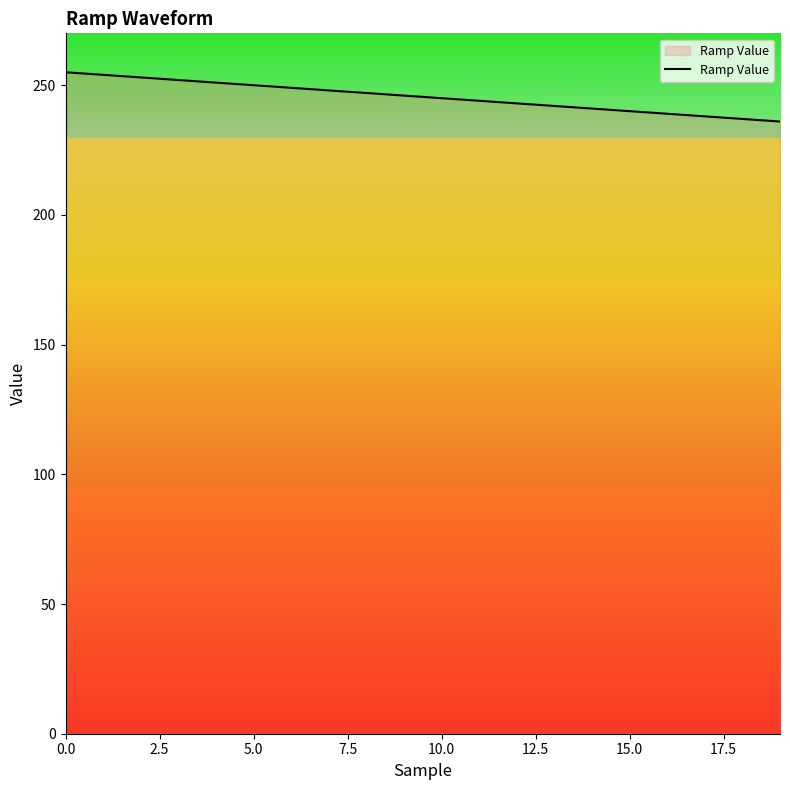

What is the minimum value shown in the chart?

236